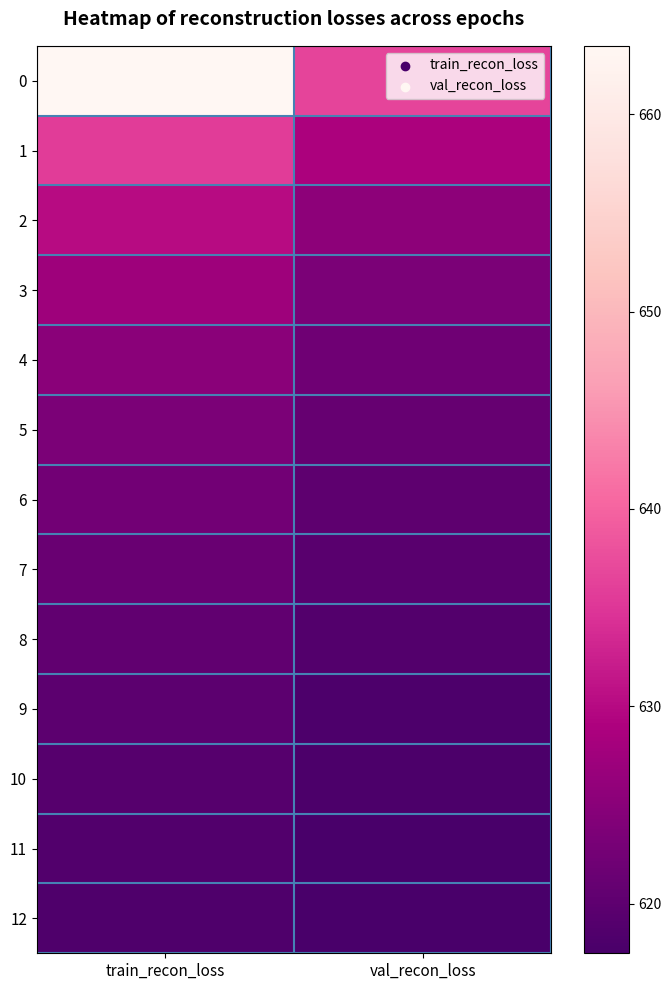

What is the spread (max minus min) of values at val_recon_loss?

19.1